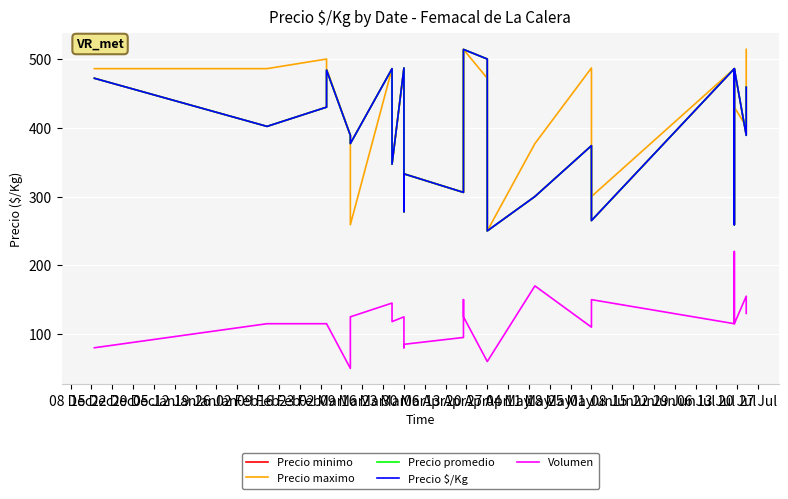

Between 30 Mar and 01 Jun, which series saw the biggest shift?

Precio minimo